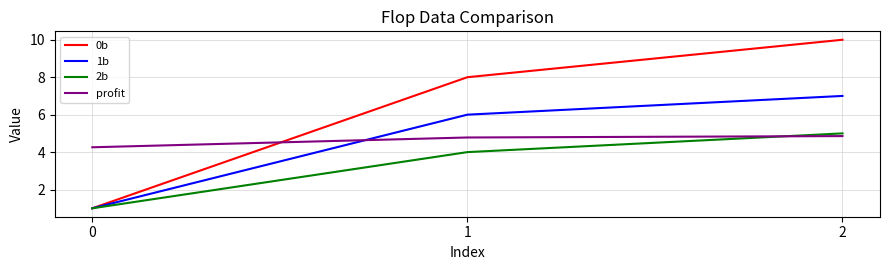

Reading left to right, list all the values displayed in this chart.

0b: 0=1.0	1=8.0	2=10.0
1b: 0=1.0	1=6.0	2=7.0
2b: 0=1.0	1=4.0	2=5.0
profit: 0=4.3	1=4.8	2=4.9